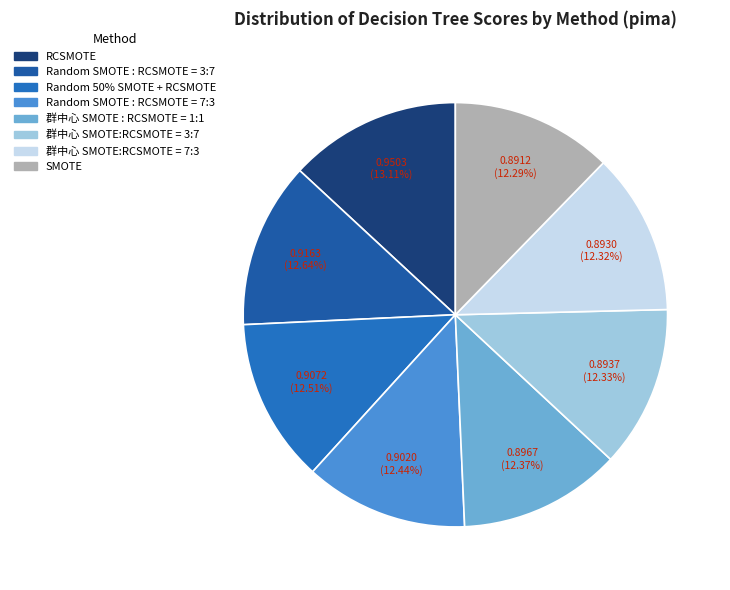

What is the largest slice in the pie chart?

RCSMOTE